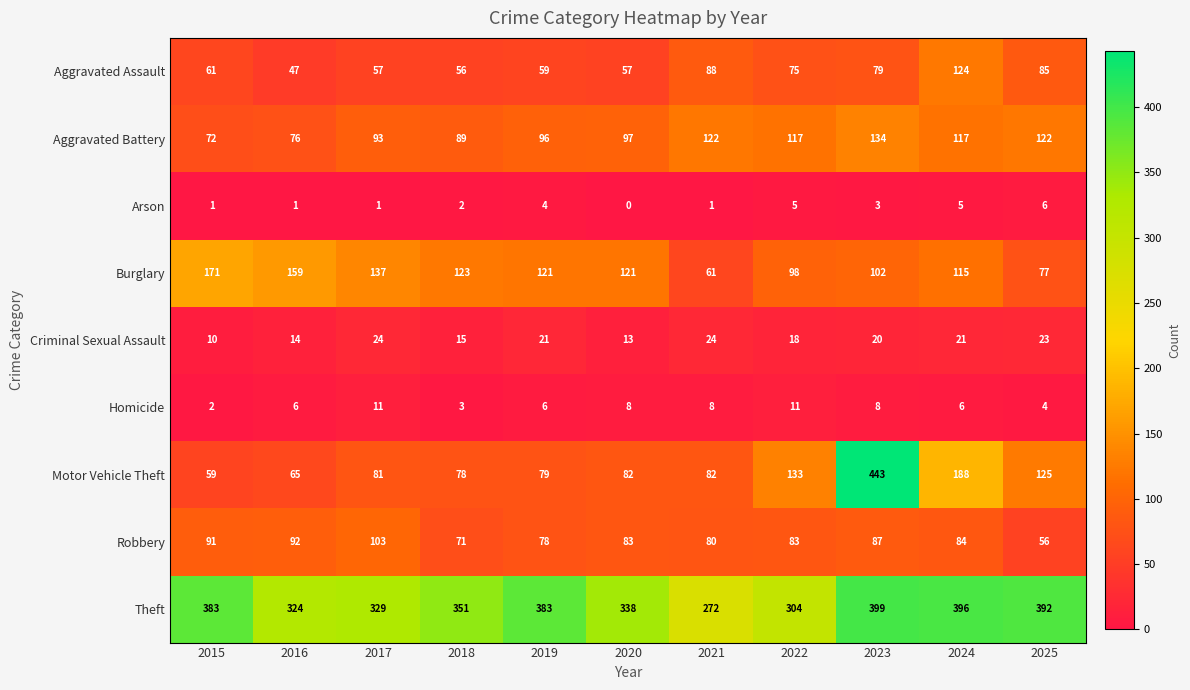

Is it true that Arson equals 7 at 2022?

False